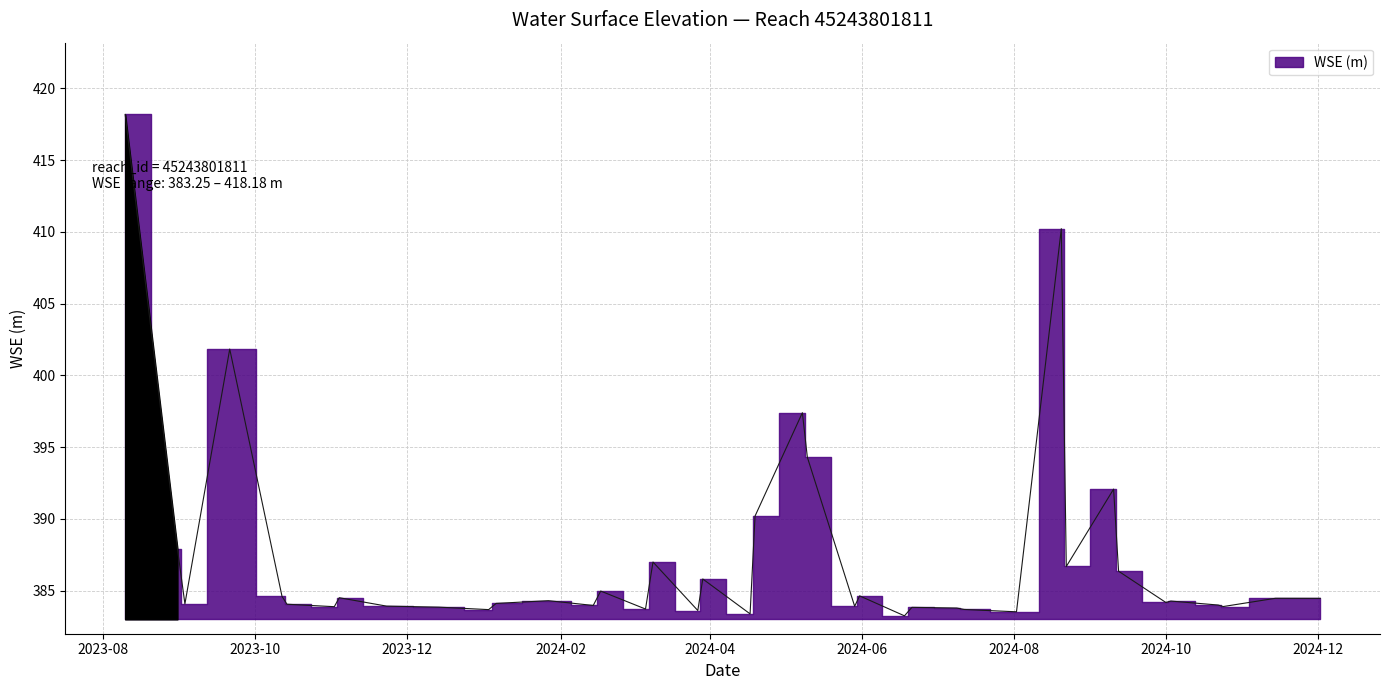

List the labels in order of value, largest first.

2023-08-10, 2024-08-20, 2023-09-21, 2024-05-08, 2024-05-10, 2024-09-10, 2024-04-19, 2023-08-31, 2024-03-09, 2024-08-22, 2024-09-12, 2024-03-29, 2024-02-17, 2024-05-31, 2023-10-12, 2023-11-04, 2024-11-14, 2024-12-02, 2024-01-27, 2024-10-03, 2024-10-01, 2024-01-06, 2023-09-03, 2023-10-14, 2024-10-22, 2024-02-14, 2023-11-23, 2024-05-29, 2024-10-24, 2023-11-02, 2023-12-14, 2024-06-21, 2024-07-09, 2024-03-06, 2024-07-12, 2024-01-03, 2024-03-27, 2024-08-02, 2024-04-17, 2024-06-18